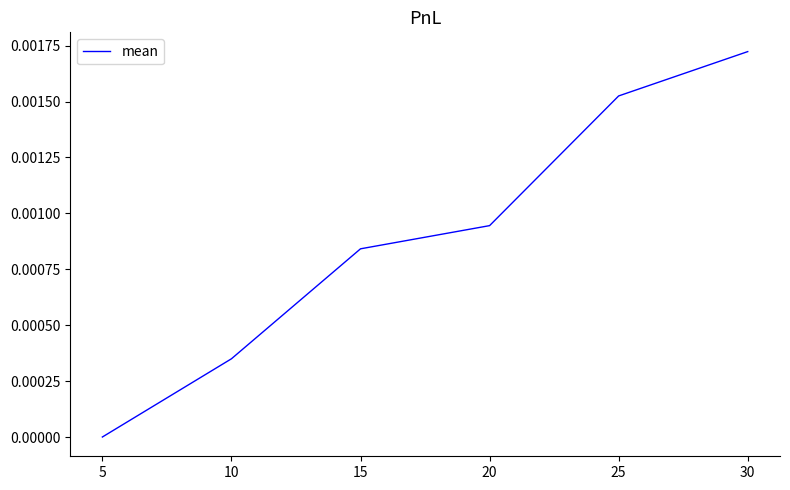

List the labels in order of value, smallest first.

5, 10, 15, 20, 25, 30